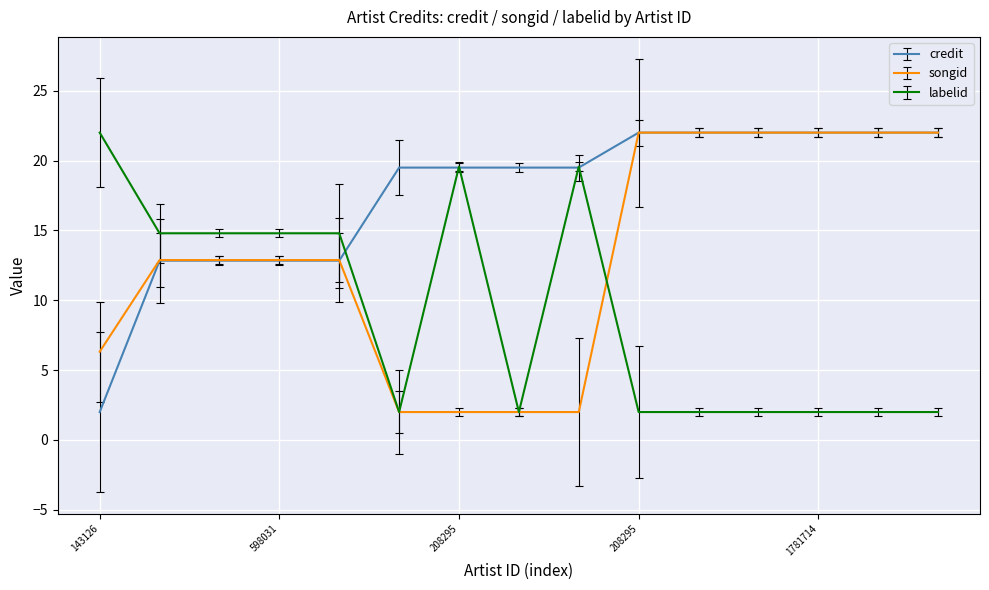

Rank the series by their average value, from highest to lowest.

credit, songid, labelid